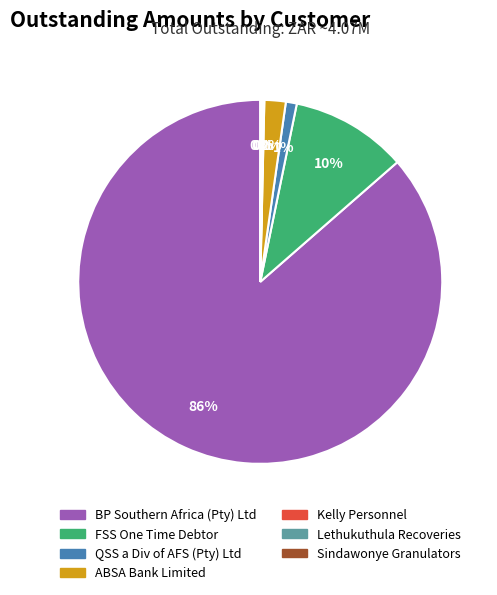

Is BP Southern Africa (Pty) Ltd the majority of the pie?

Yes